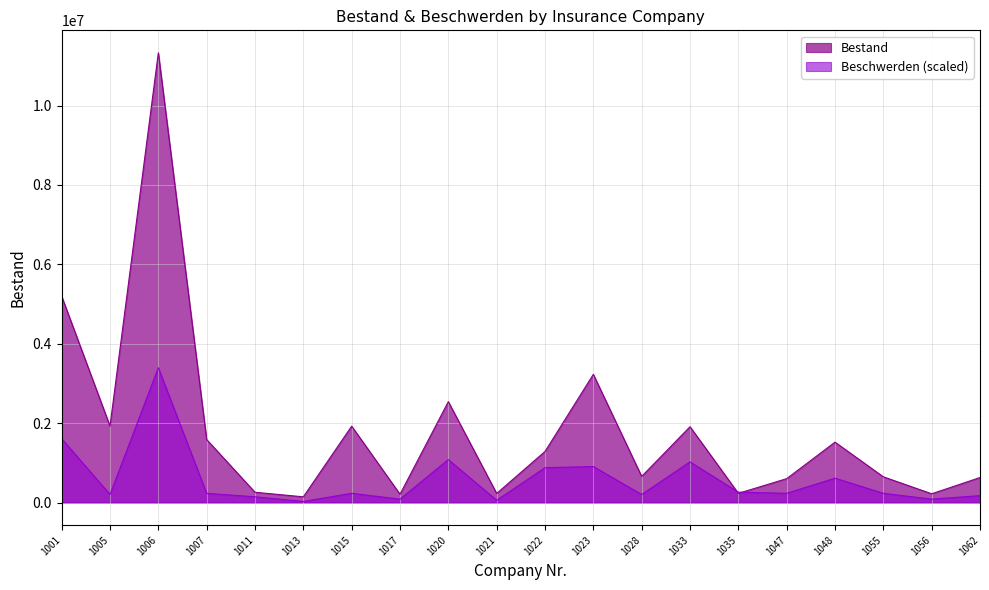

What is the sum of the Beschwerden values at 1035 and 1011?

410132.4